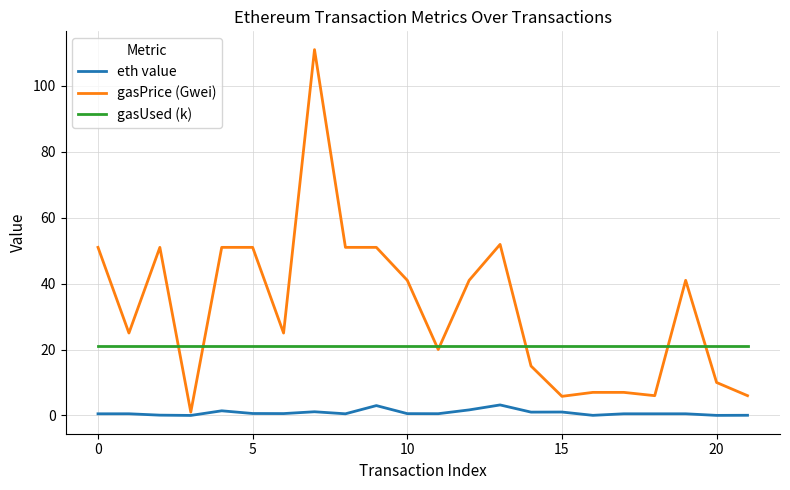

Rank the series by their average value, from highest to lowest.

gasPrice (Gwei), gasUsed (k), eth value